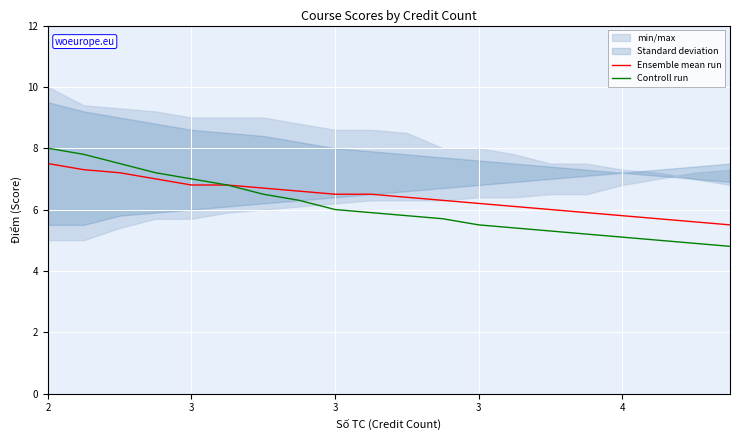

Does the chart display data point markers on the line(s)?

No